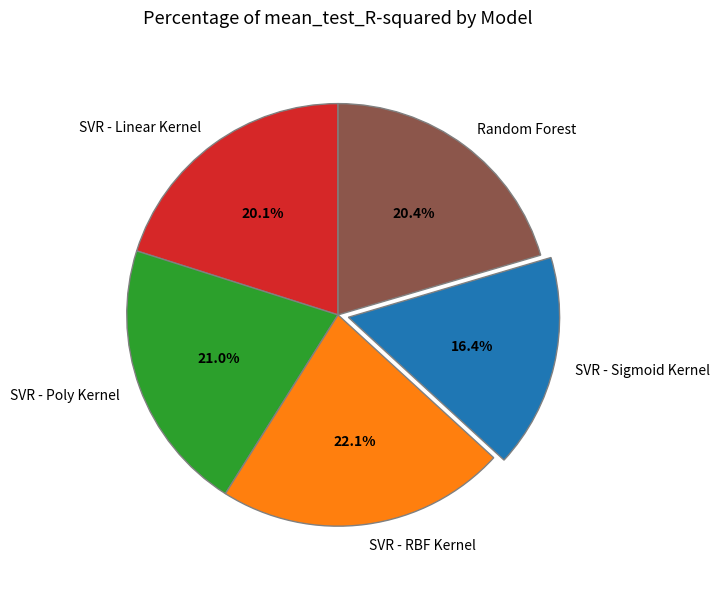

Is there any slice that represents more than half of the pie?

No